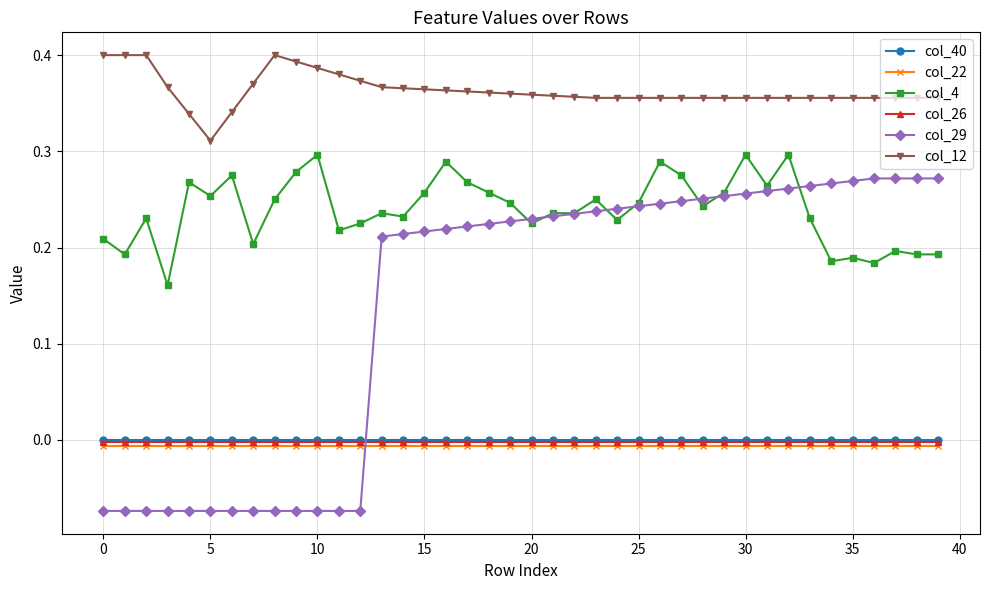

Which series has the widest spread of values?

col_29